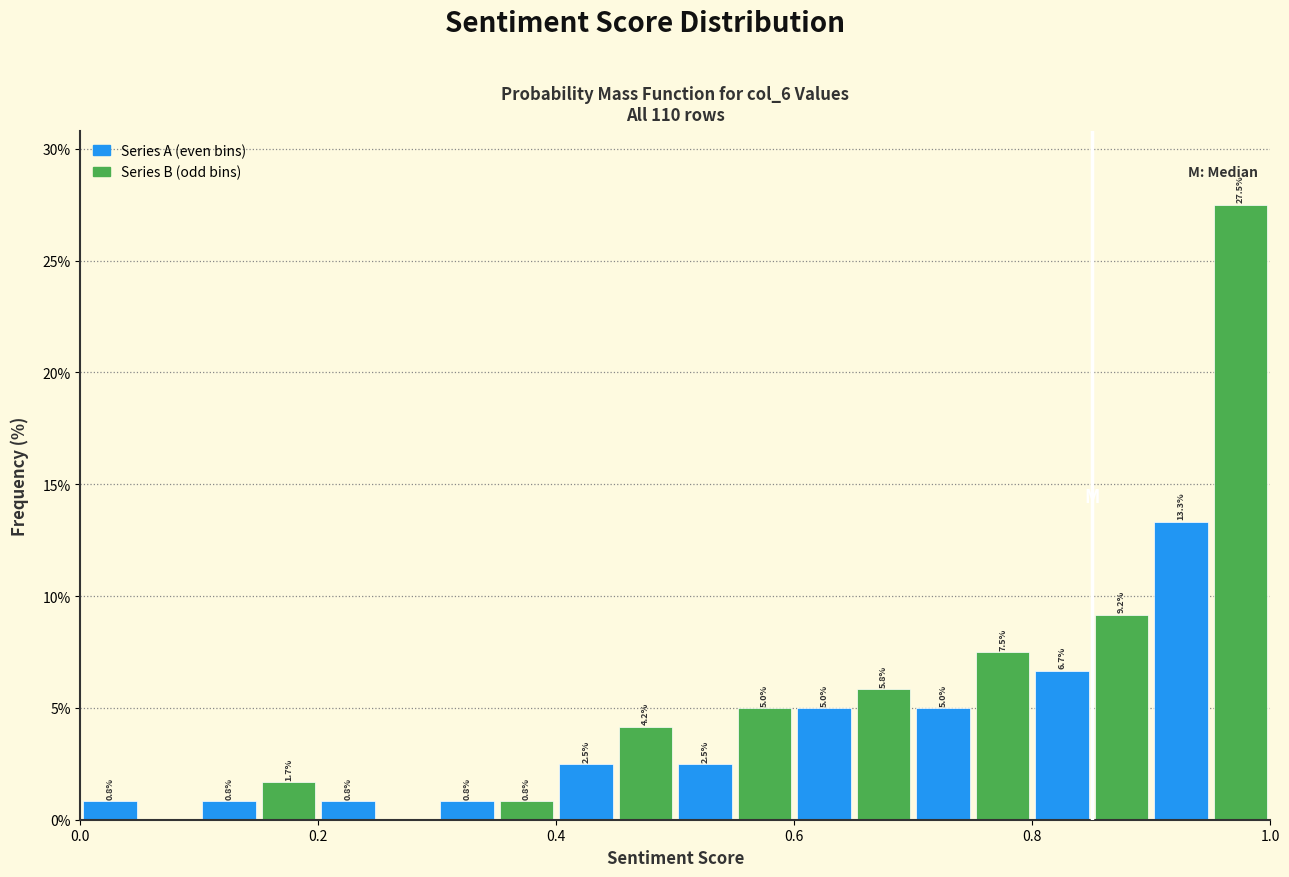

Read against the x-axis, roughly where is the centre of the tallest bar?

0.98